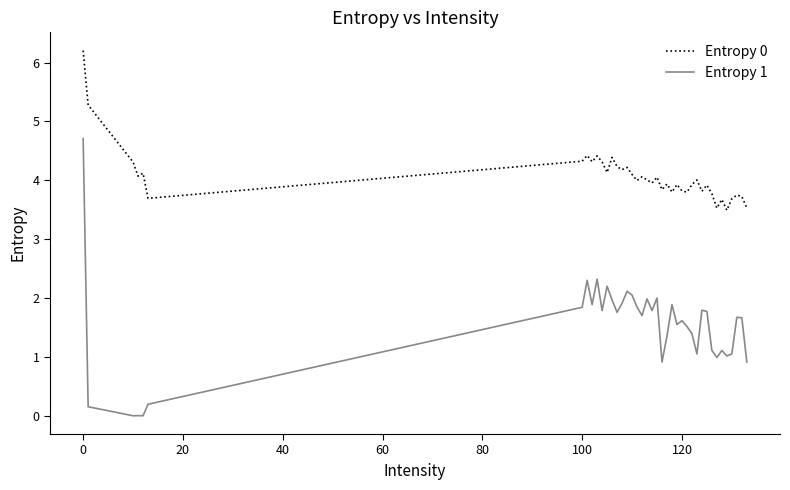

What is the difference between the maximum and minimum values in the Entropy 0 series?

2.7